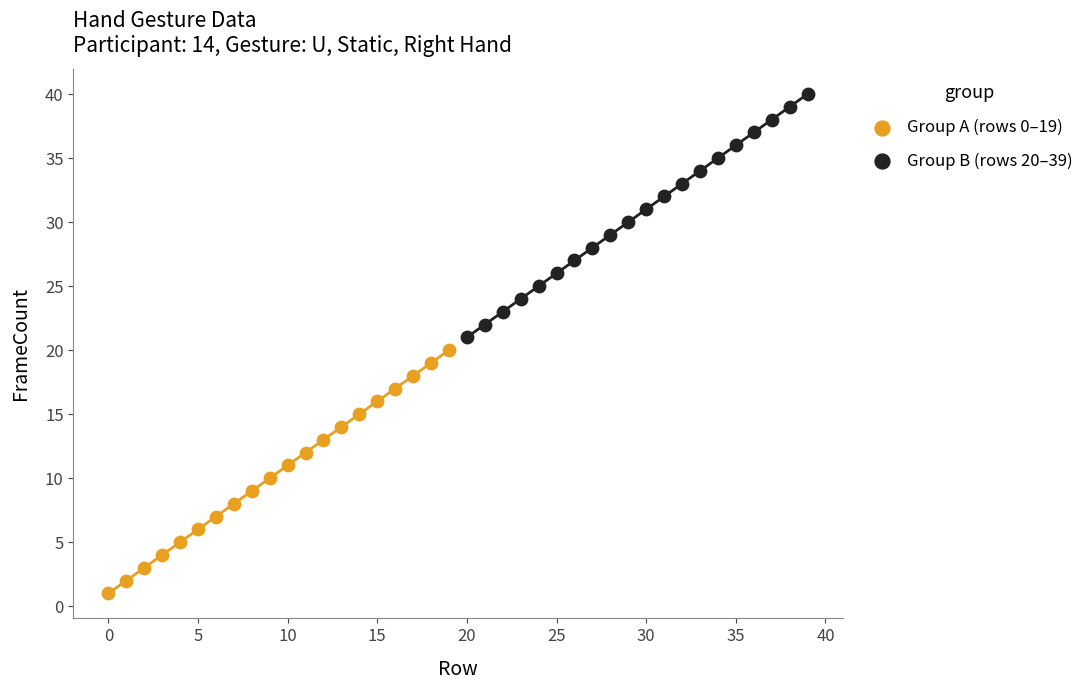

Which series contains the highest Y value?

Group B (rows 20–39)